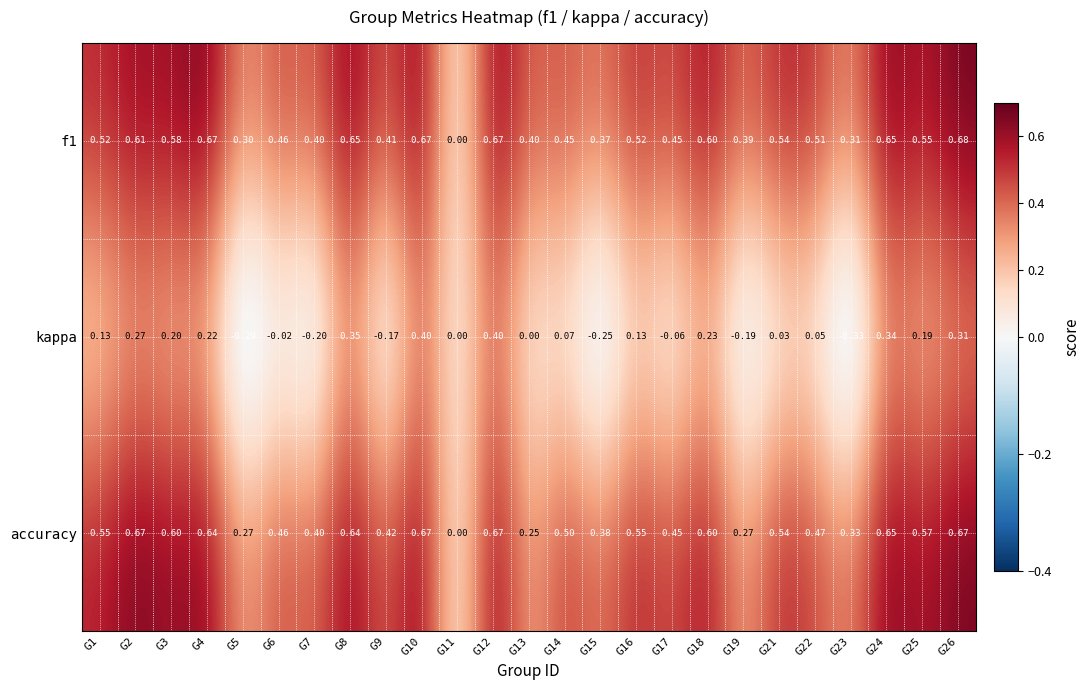

Is the value of kappa at G17 greater than the value of f1 at G25?

No